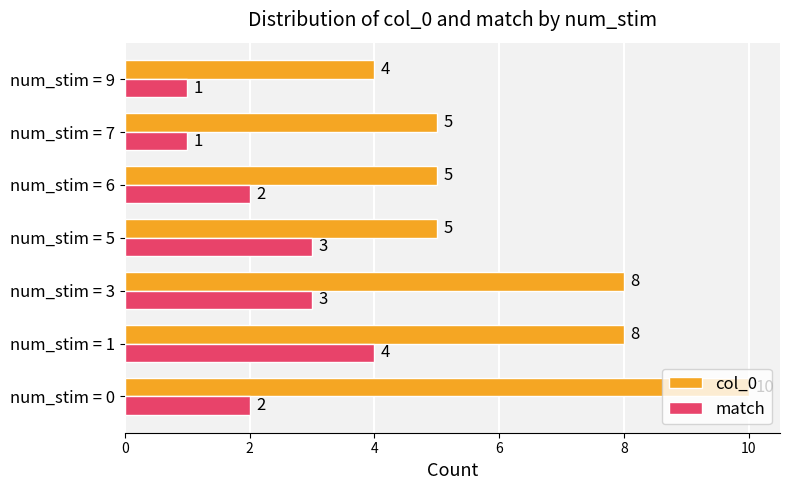

What is the difference between the highest and lowest values at num_stim = 0?

8